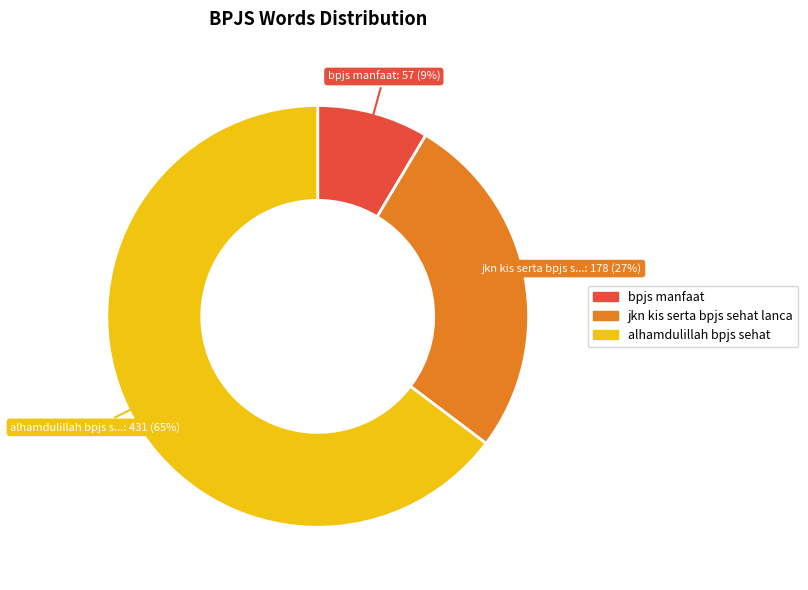

Is there a majority slice in this chart?

Yes